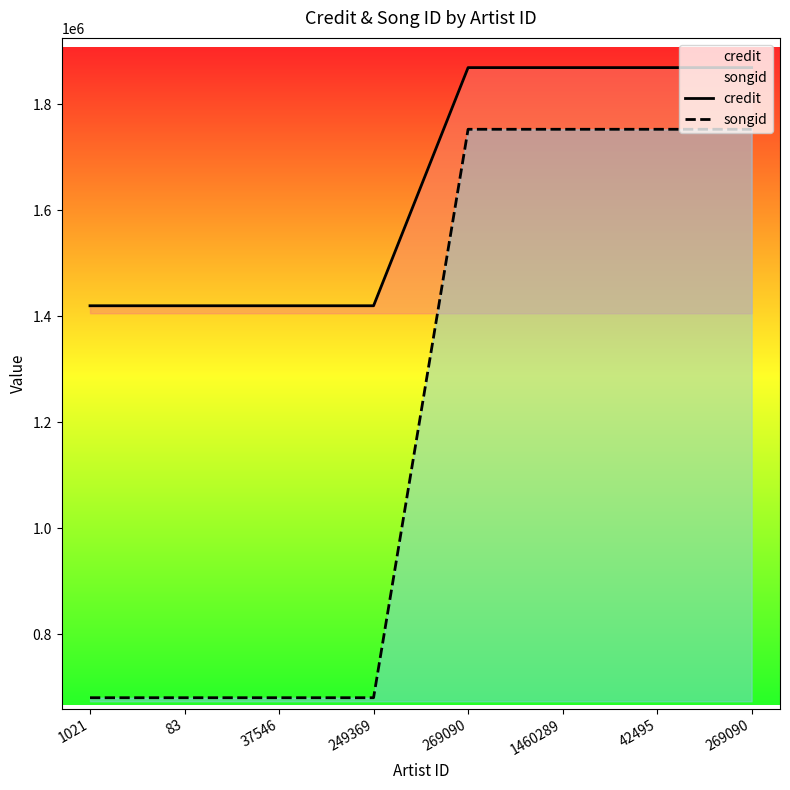

True or false: songid has a value of 991664 at 269090.

False